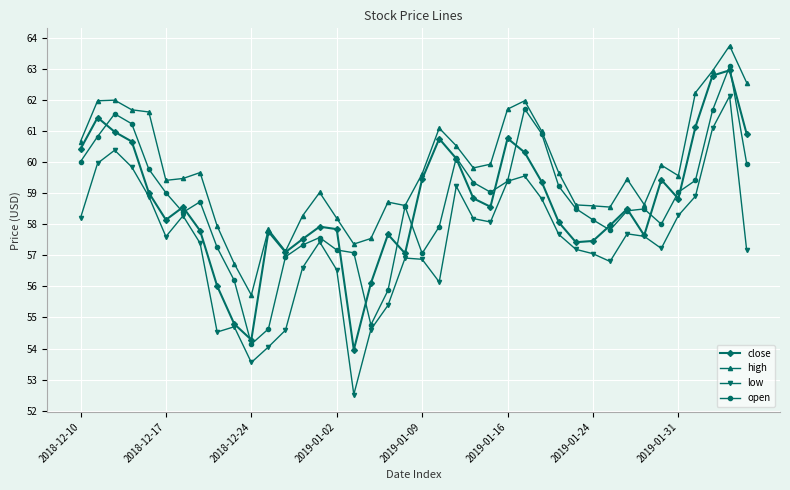

Which series has the largest total across all categories?

high